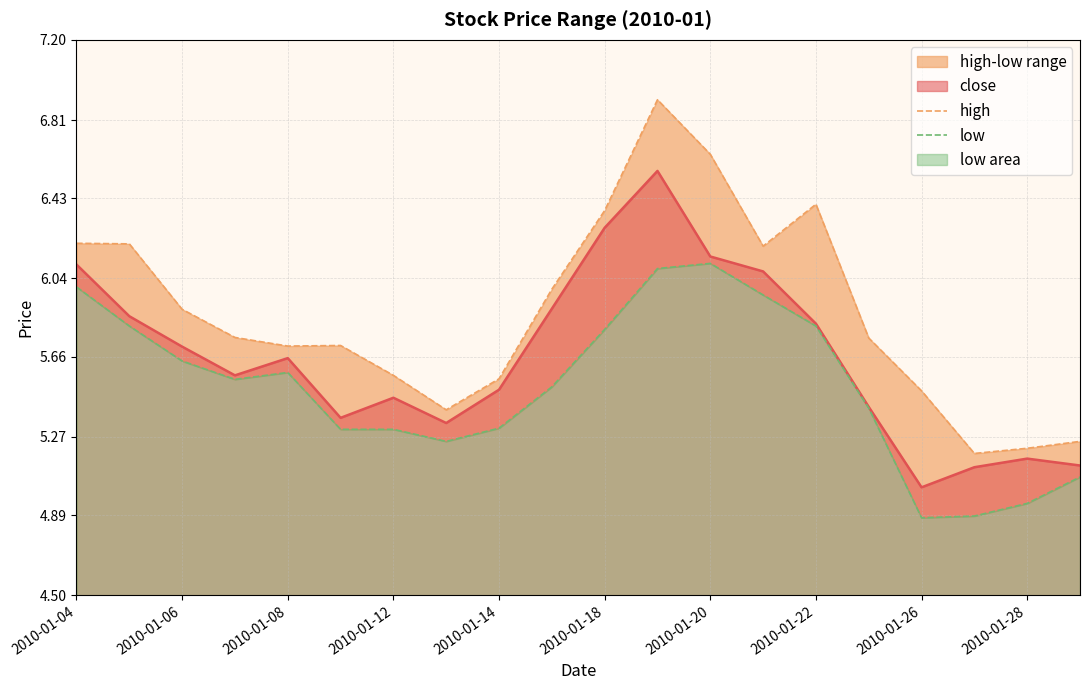

Is it true that close equals 9.3 at 2010-01-20?

False